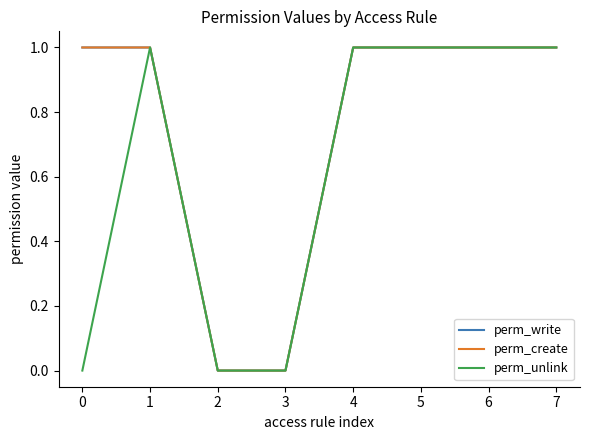

True or false: perm_write has more than 1 points higher than both neighbors.

False